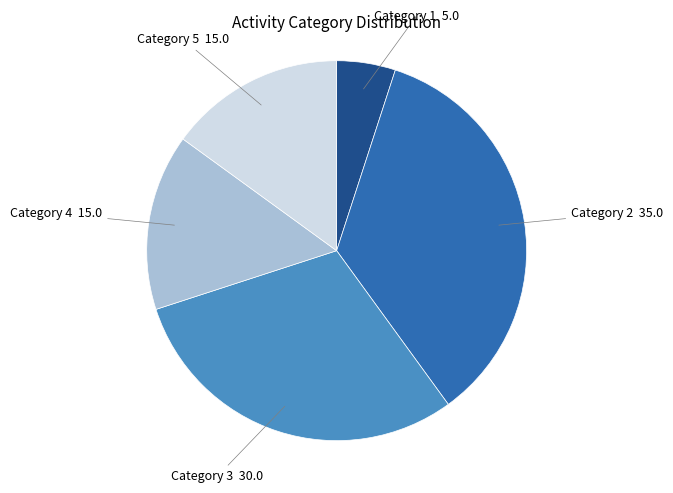

Count the number of slices in the pie.

5